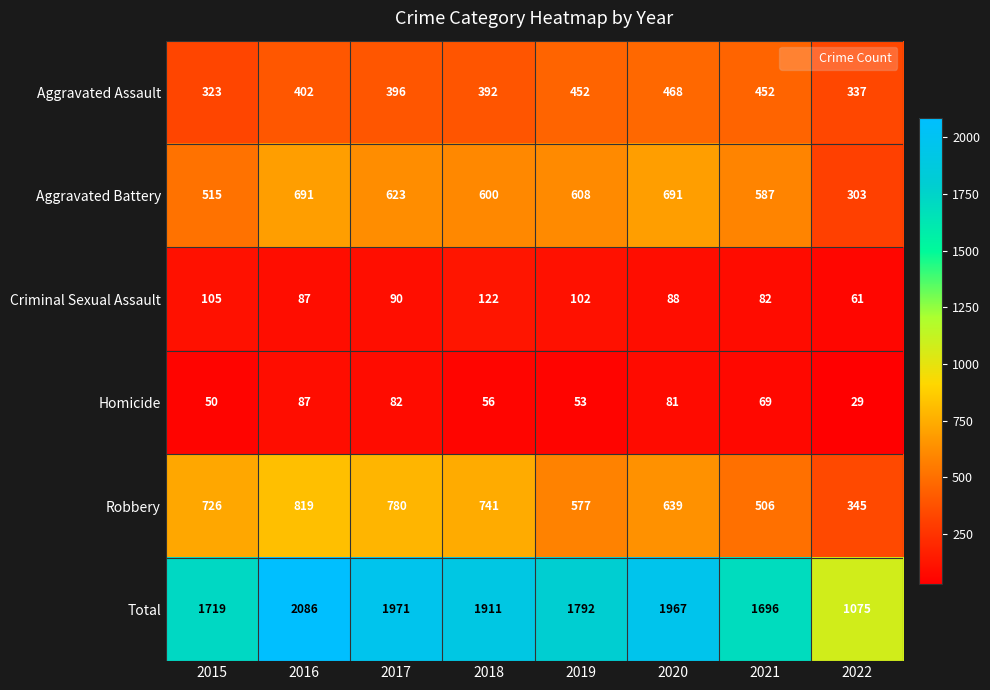

Where is Aggravated Assault nearest to the value 395?

2017